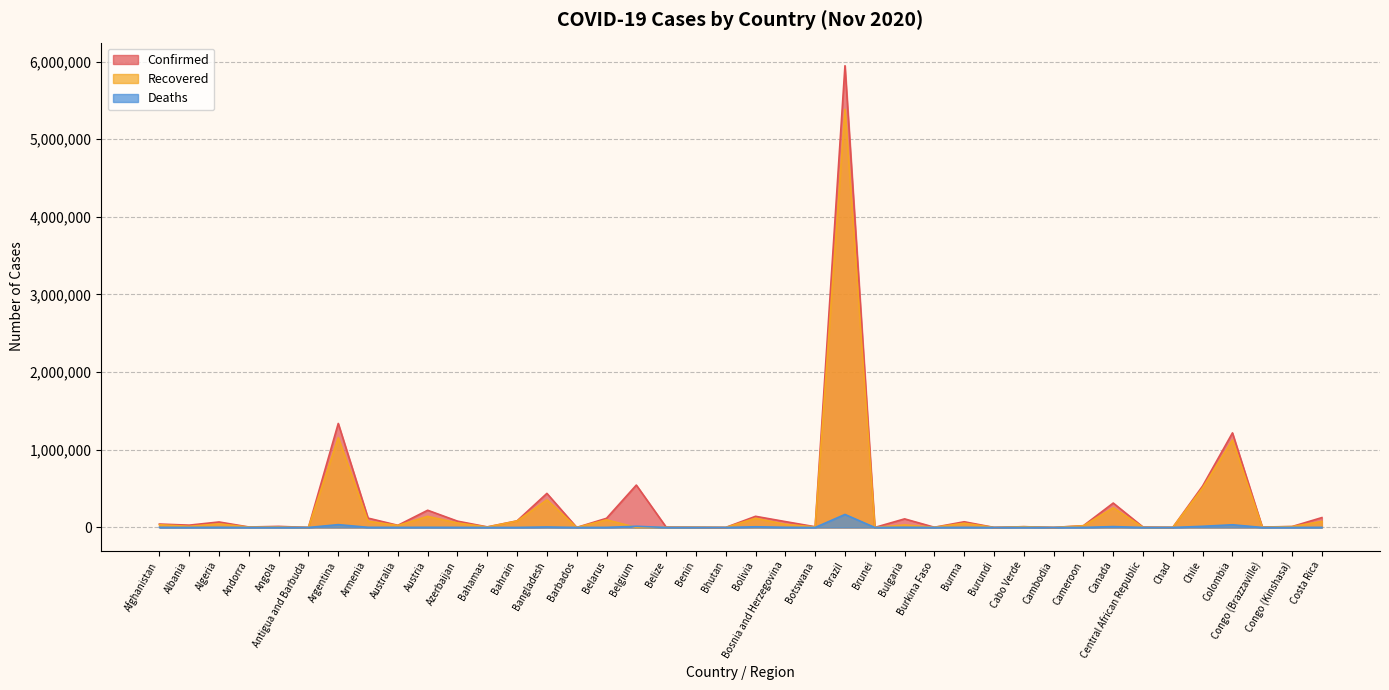

Reading left to right, what are all the values shown in this chart?

Confirmed: 43851	29837	70629	6018	13922	138	1339337	120459	27785	221688	81397	7323	85182	438795	252	118008	545787	4920	2916	378	143569	75577	9103	5945849	148	110536	2670	73322	641	10000	304	22896	314385	4900	1616	534558	1218003	5515	11918	127012
Recovered: 35295	14216	46326	5055	6623	127	1156474	80069	25507	142738	58111	5483	83087	354788	239	98318	0	2660	2579	357	118333	39886	6801	5383385	145	32480	2472	54764	575	9484	291	21510	253089	1924	1457	510766	1125184	3887	11190	78238
Deaths: 1645	646	2206	76	332	4	36347	1839	907	2054	1030	163	337	6275	7	1067	15025	96	43	0	8875	2089	30	167455	3	2530	68	1650	1	104	0	433	11238	63	101	14897	34563	92	323	1588